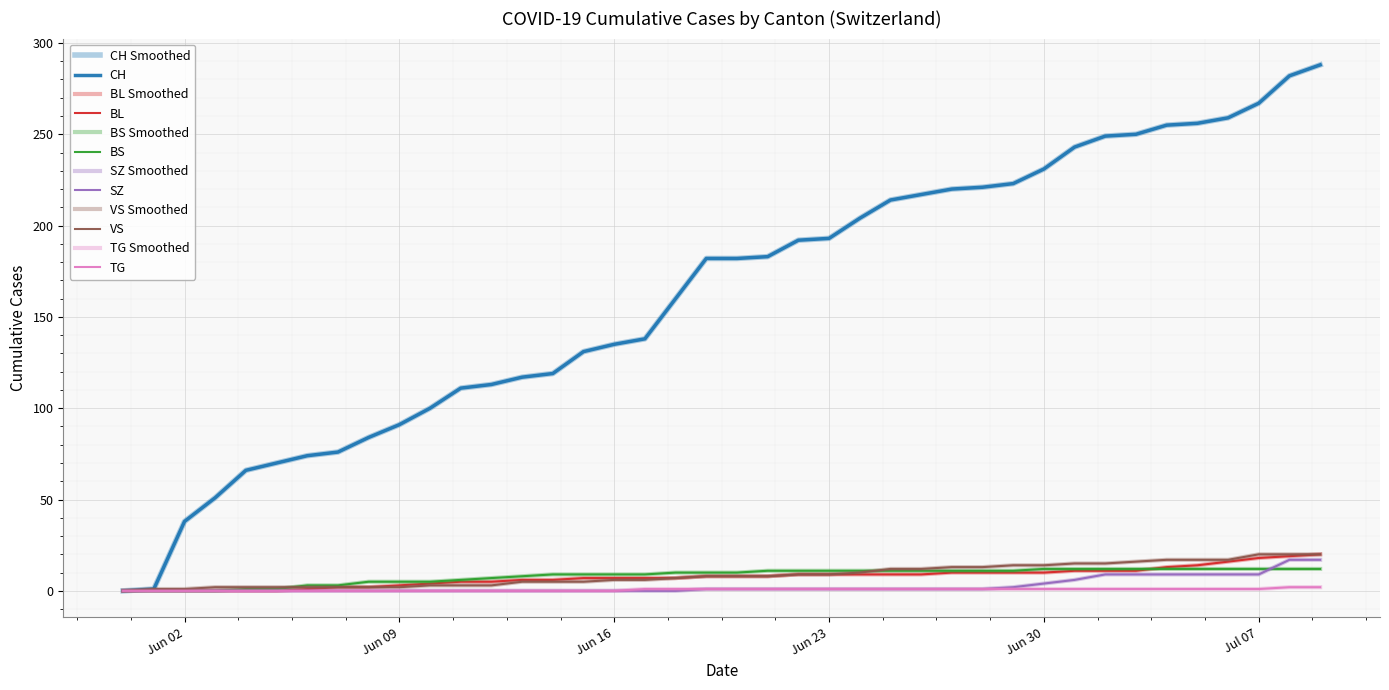

True or false: VS has more than 1 interior local peaks.

False